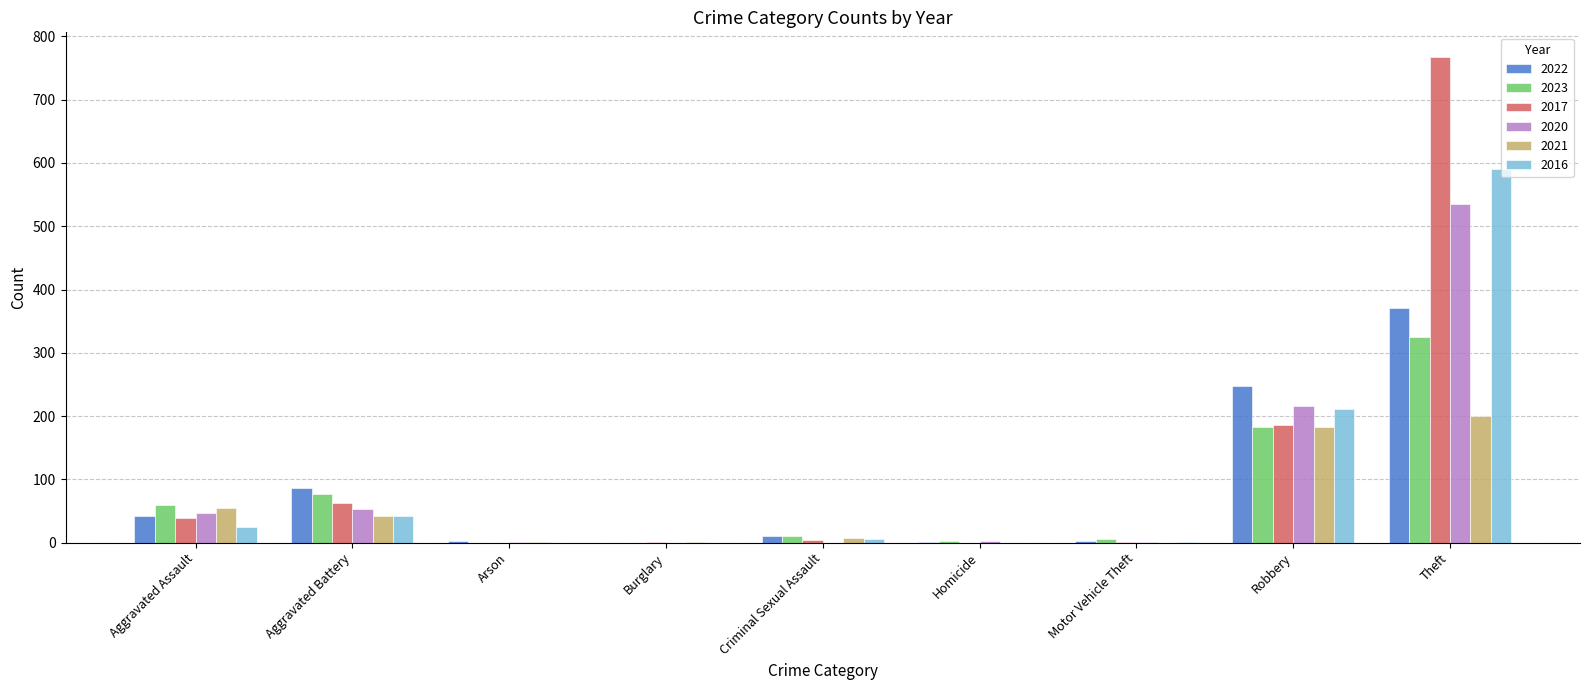

How many groups of bars are there?

9